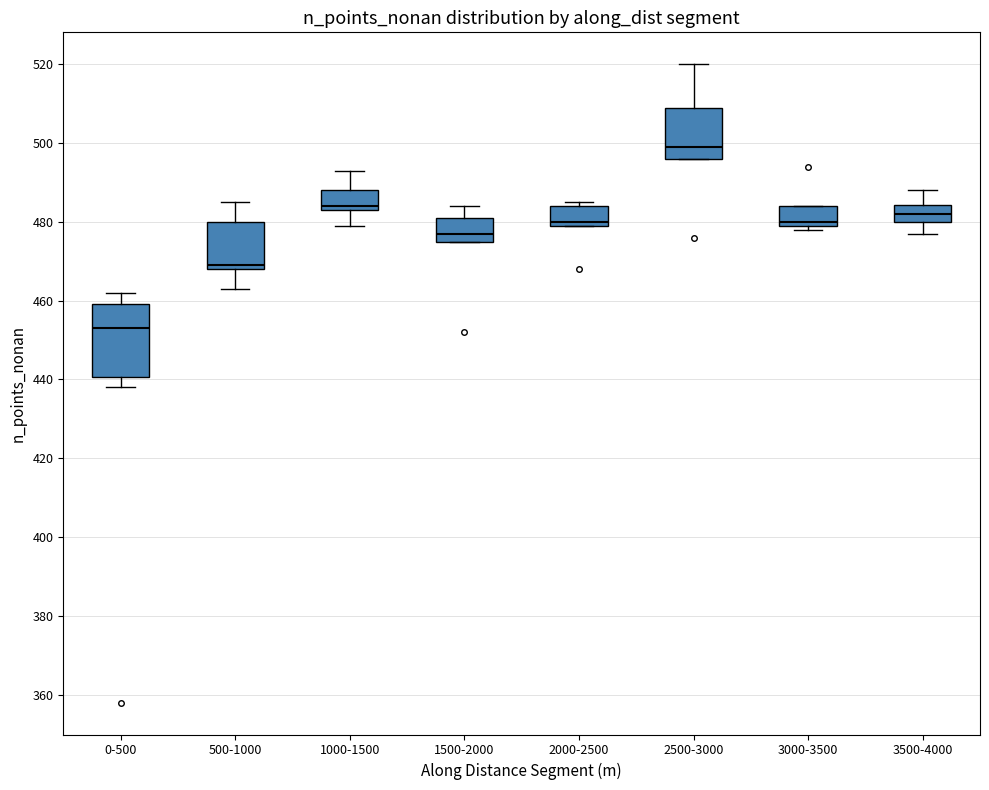

Reading left to right, transcribe this box plot: for each box, give where its median line is, the range the box spans, and where its two whiskers end, as read against the y-axis. The values are not printed on the chart, so give them approximately, as read against the axis.

0-500: median 454, box 440 to 460, whiskers 438 to 462
500-1000: median 470, box 468 to 480, whiskers 464 to 486
1000-1500: median 484 (just above the box's lower edge), box 484 to 488, whiskers 480 to 494
1500-2000: median 478, box 476 to 482, whiskers 476 to 484
2000-2500: median 480 (just above the box's lower edge), box 480 to 484, whiskers 480 to 486
2500-3000: median 500, box 496 to 510, whiskers 496 to 520
3000-3500: median 480 (just above the box's lower edge), box 480 to 484, whiskers 478 to 484
3500-4000: median 482, box 480 to 484, whiskers 478 to 488